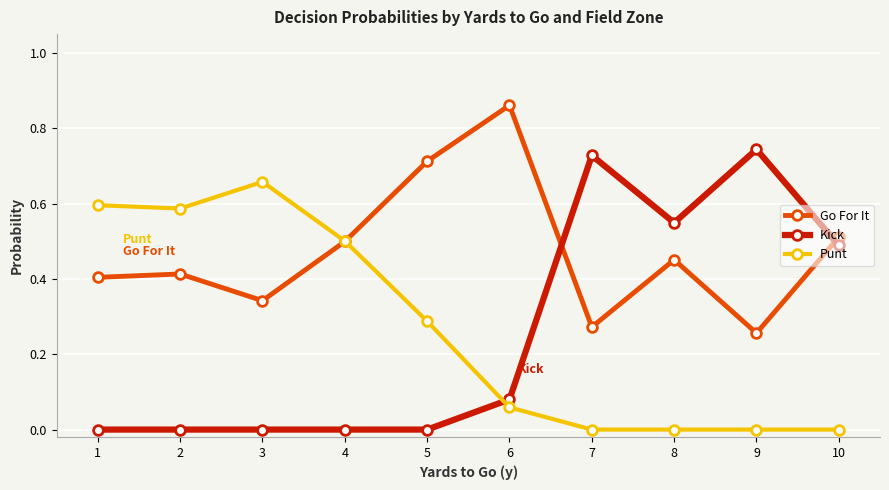

True or false: Kick and Punt intersect in this chart.

True